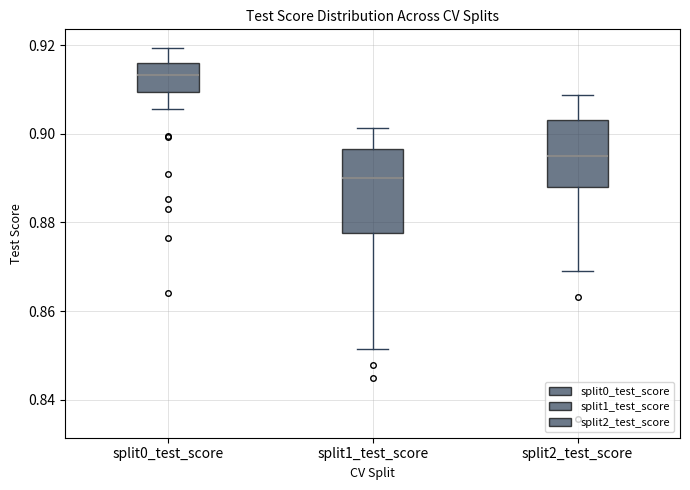

Reading left to right, read every box against the y-axis: the position of its median line, the range the box covers, and the ends of its whiskers. The values are not printed on the chart, so give them approximately, as read against the axis.

split0_test_score: median 0.914, box 0.910 to 0.916, whiskers 0.906 to 0.920
split1_test_score: median 0.890, box 0.878 to 0.896, whiskers 0.852 to 0.902
split2_test_score: median 0.894, box 0.888 to 0.904, whiskers 0.870 to 0.908